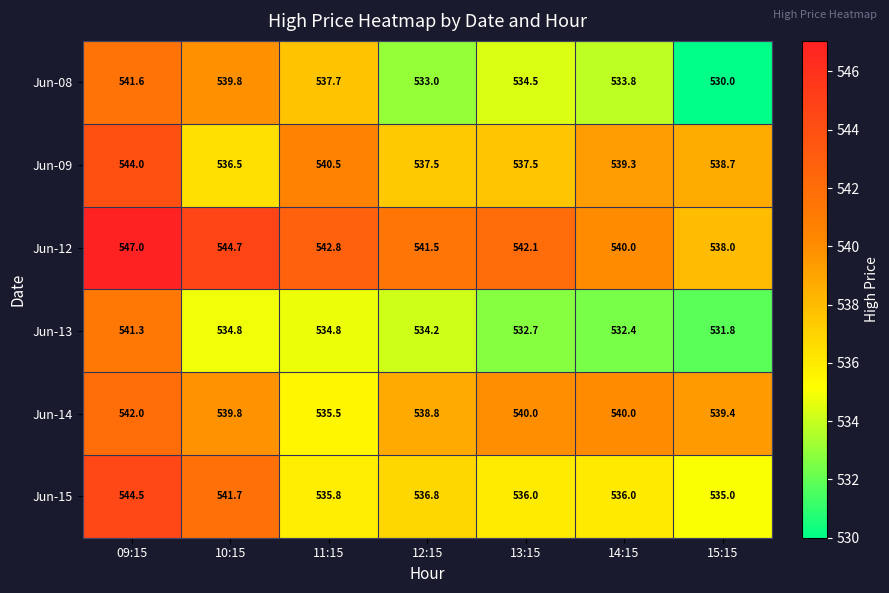

At which label does Jun-13 first exceed 534?

09:15